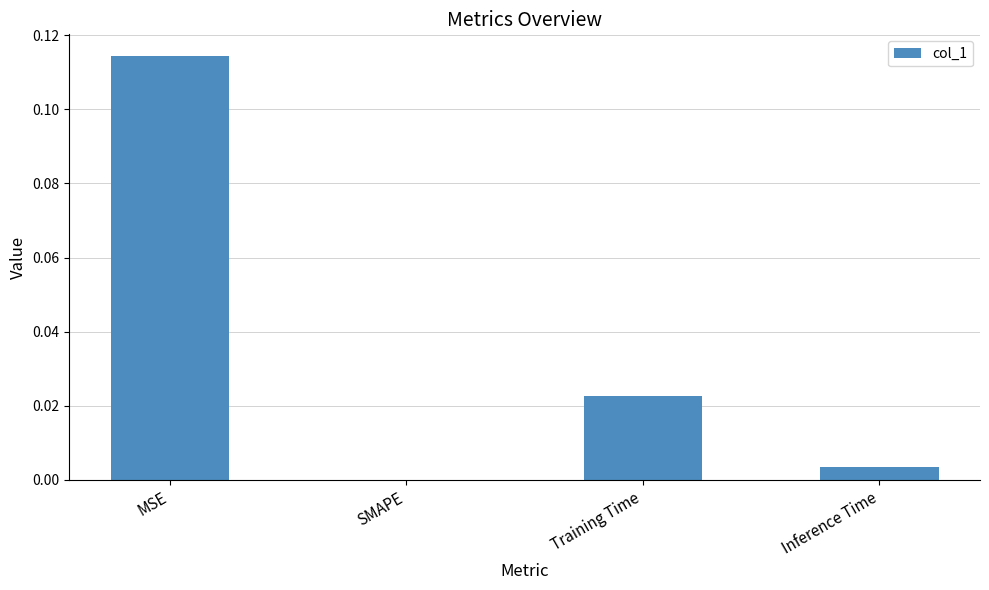

At which category does the chart reach its peak across all series?

MSE